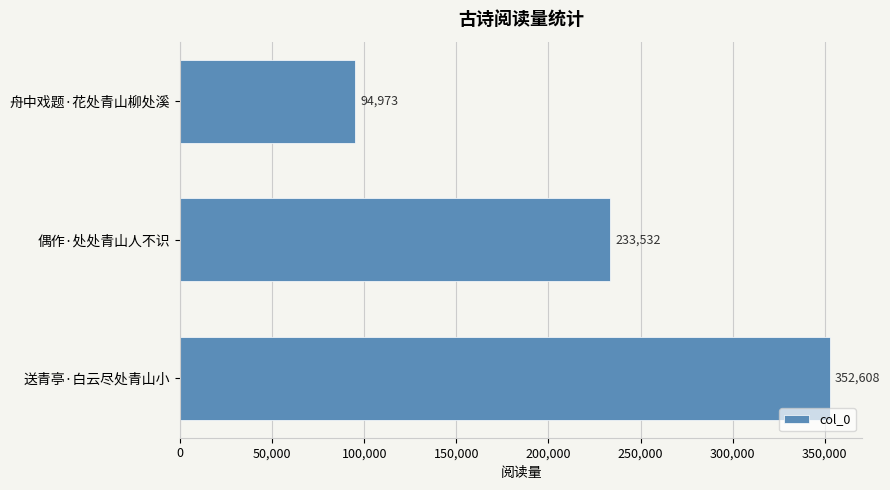

The chart shows a value of 418933 at 偶作·处处青山人不识. True or false?

False